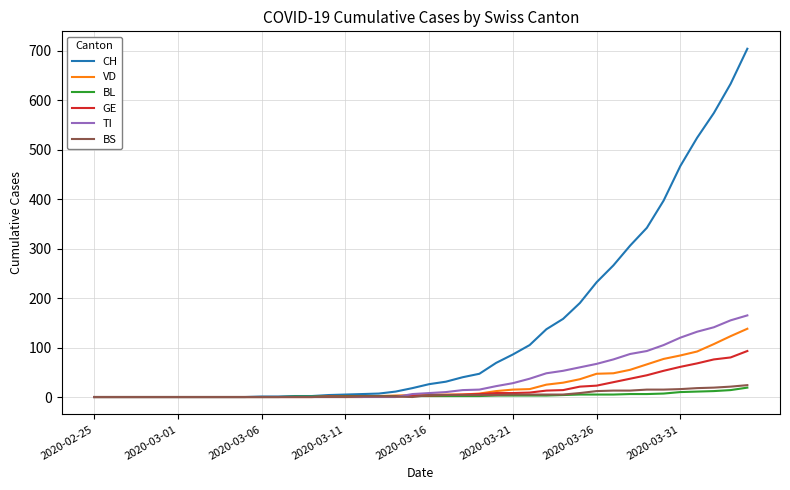

At how many categories does at least one series exceed 420?

5